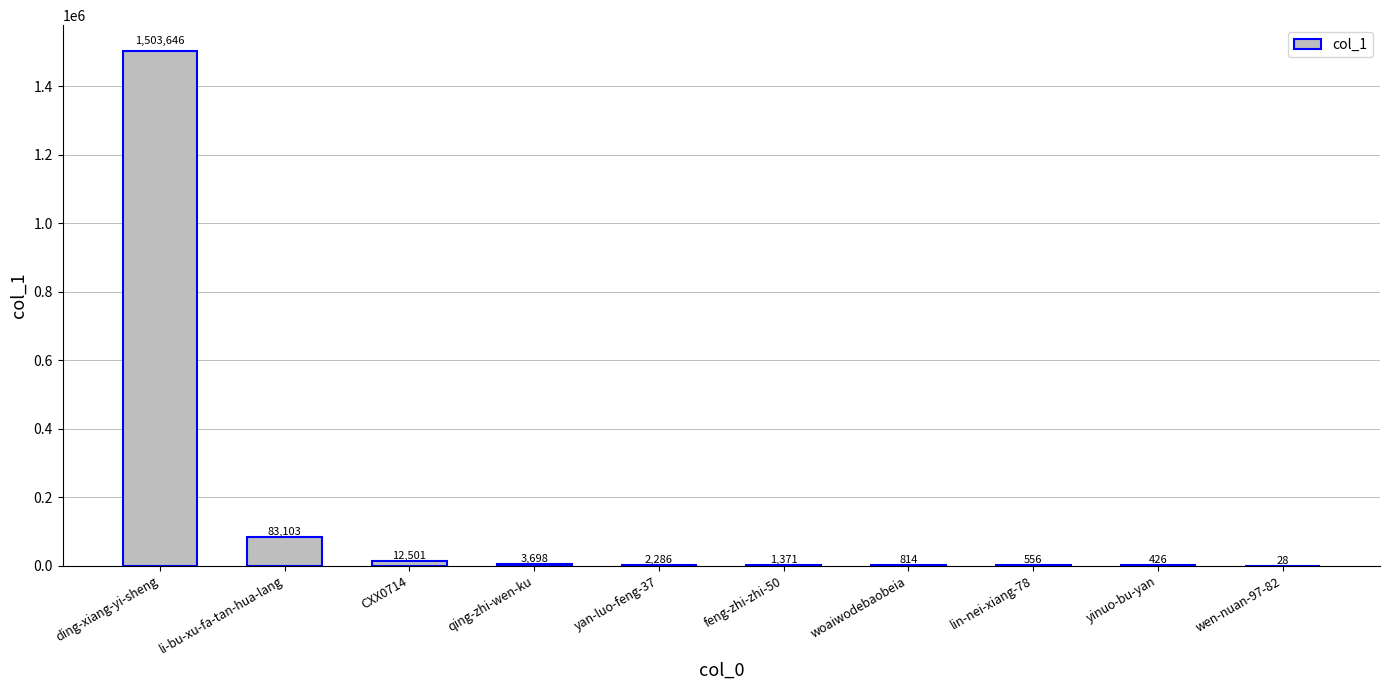

Which label corresponds to the largest value in the chart?

ding-xiang-yi-sheng